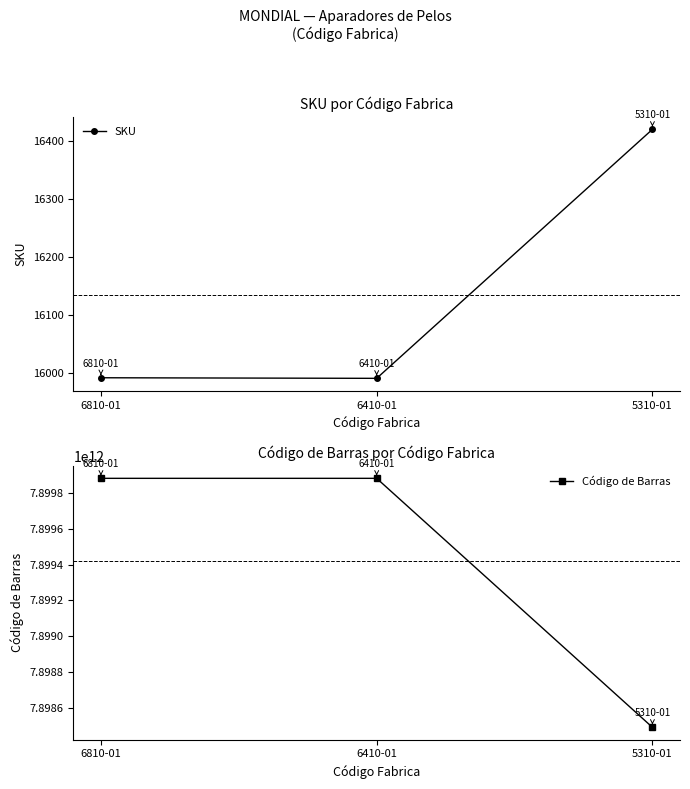

Read the SKU value at 5310-01.

16420